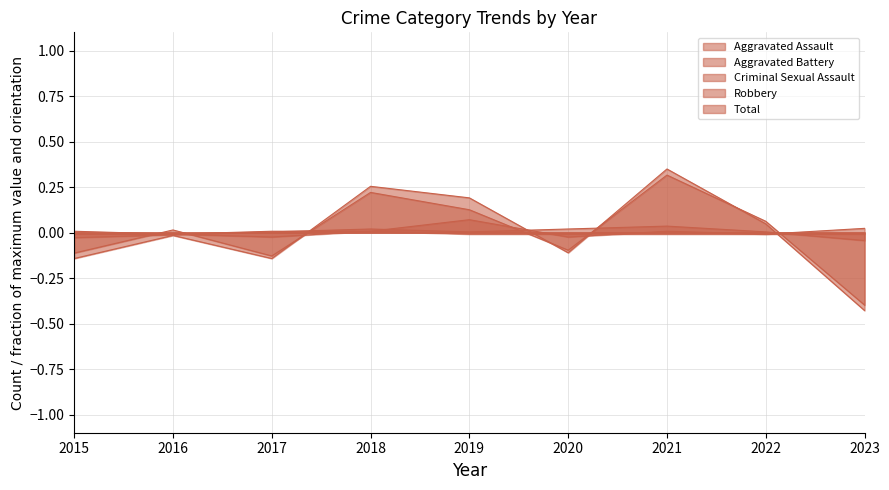

True or false: Aggravated Battery and Aggravated Assault cross at least once.

True